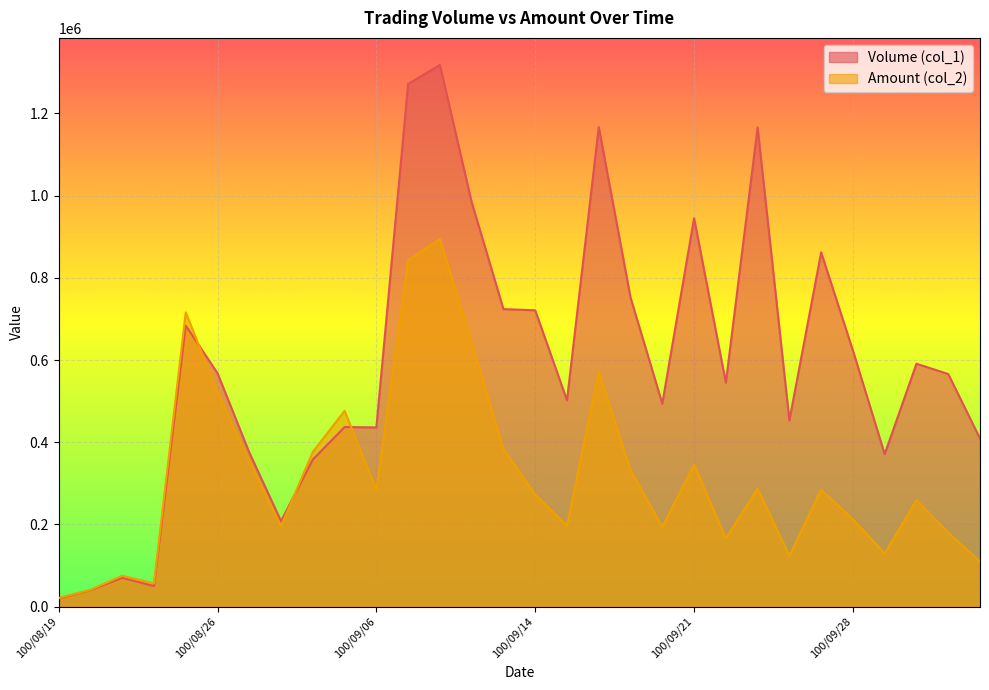

The Amount (col_2) series shows 657888 at 100/09/02. True or false?

False